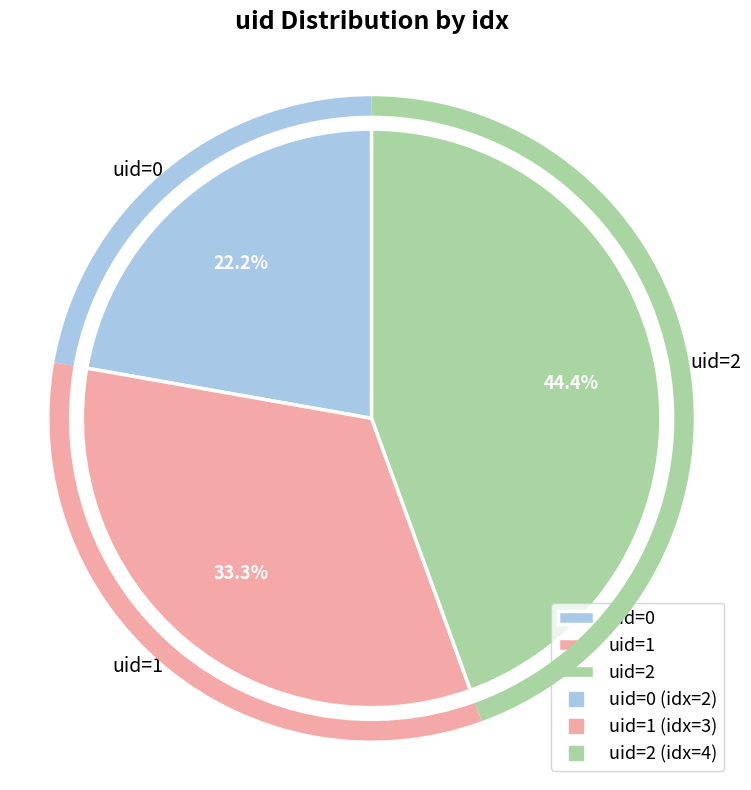

Rank the categories by value from highest to lowest.

uid=2, uid=1, uid=0